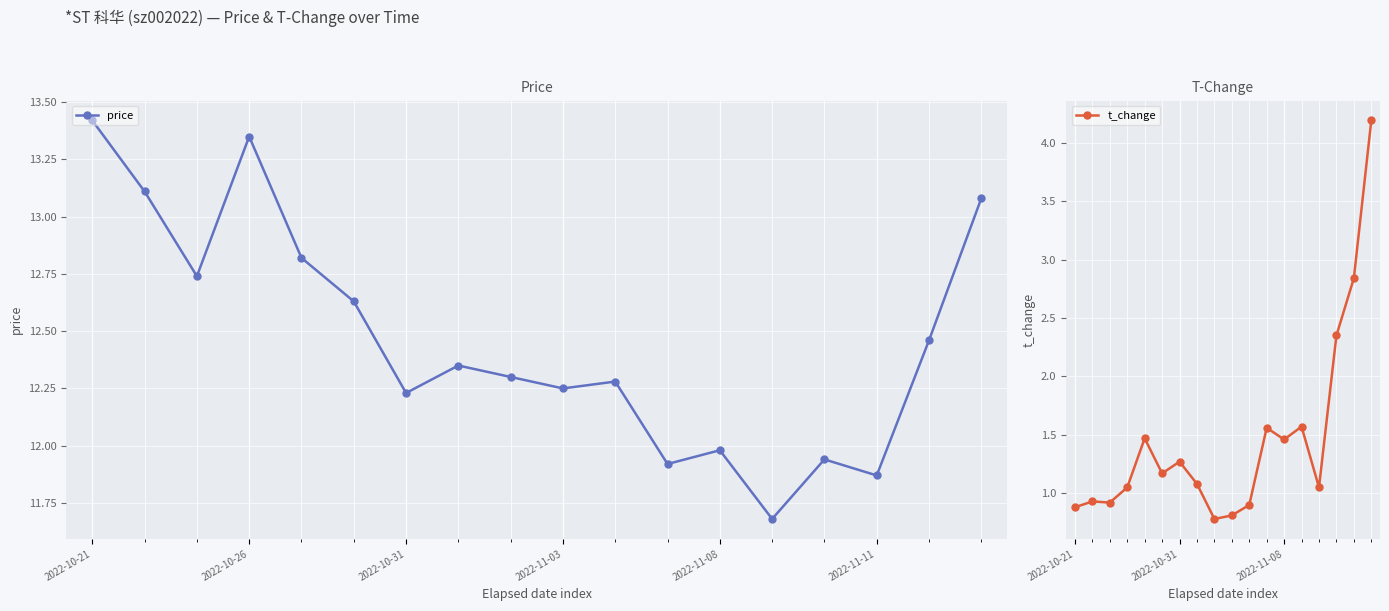

Which series has the widest spread of values?

t_change